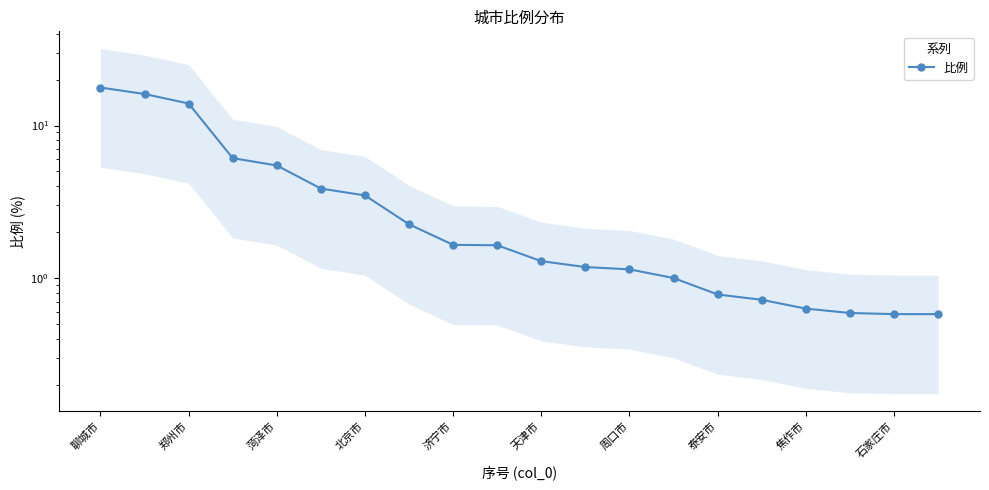

Between 焦作市 and 石家庄市, which is larger?

焦作市